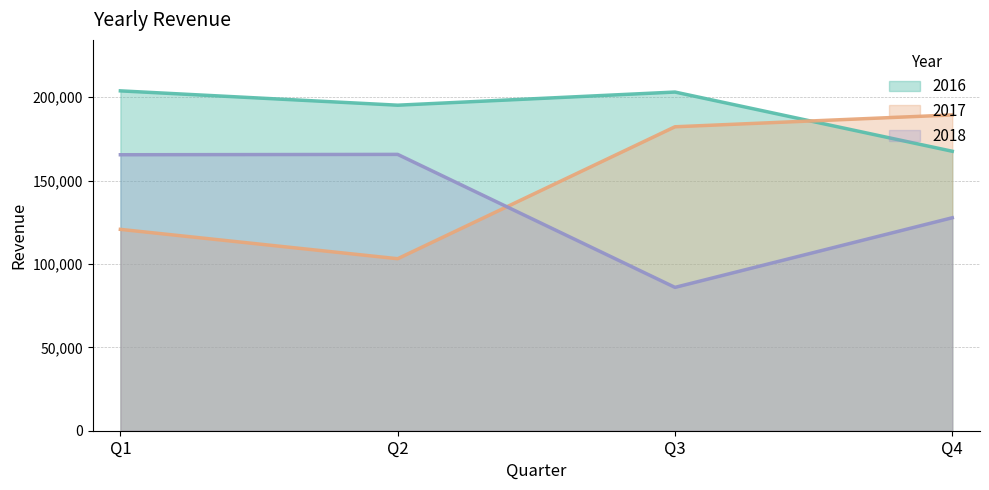

Which series has the widest spread of values?

2017